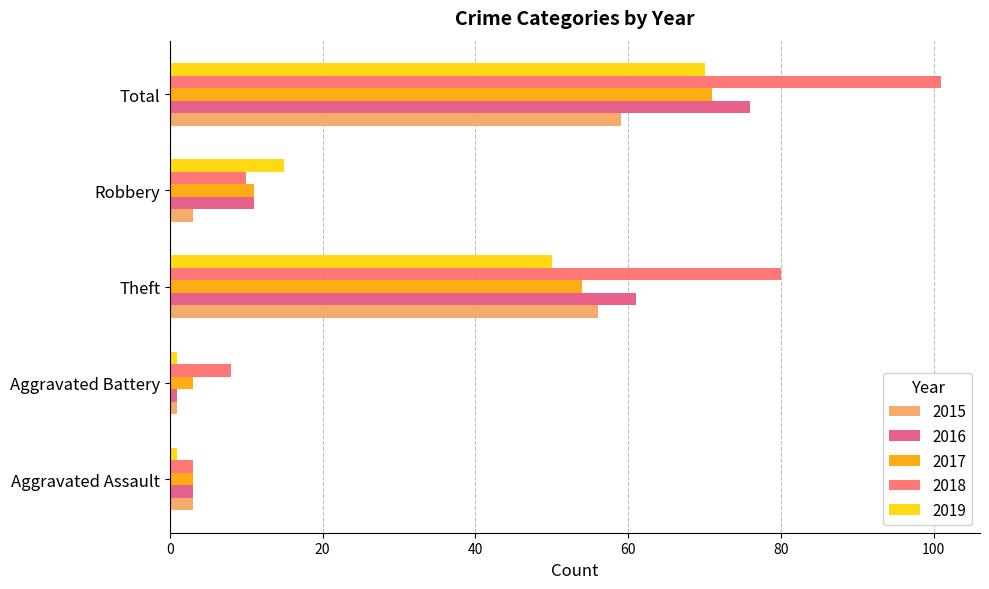

Which series changed the most between Aggravated Assault and Total?

2018